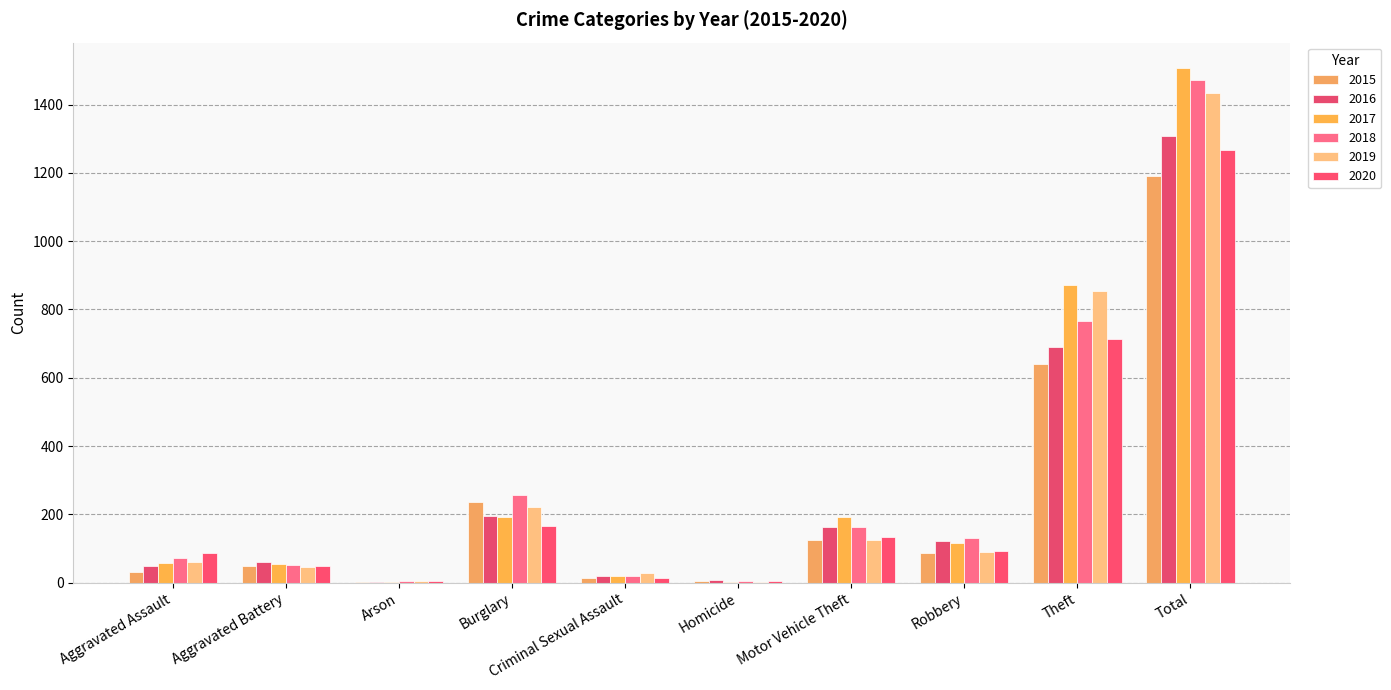

How many groups of bars are there?

10